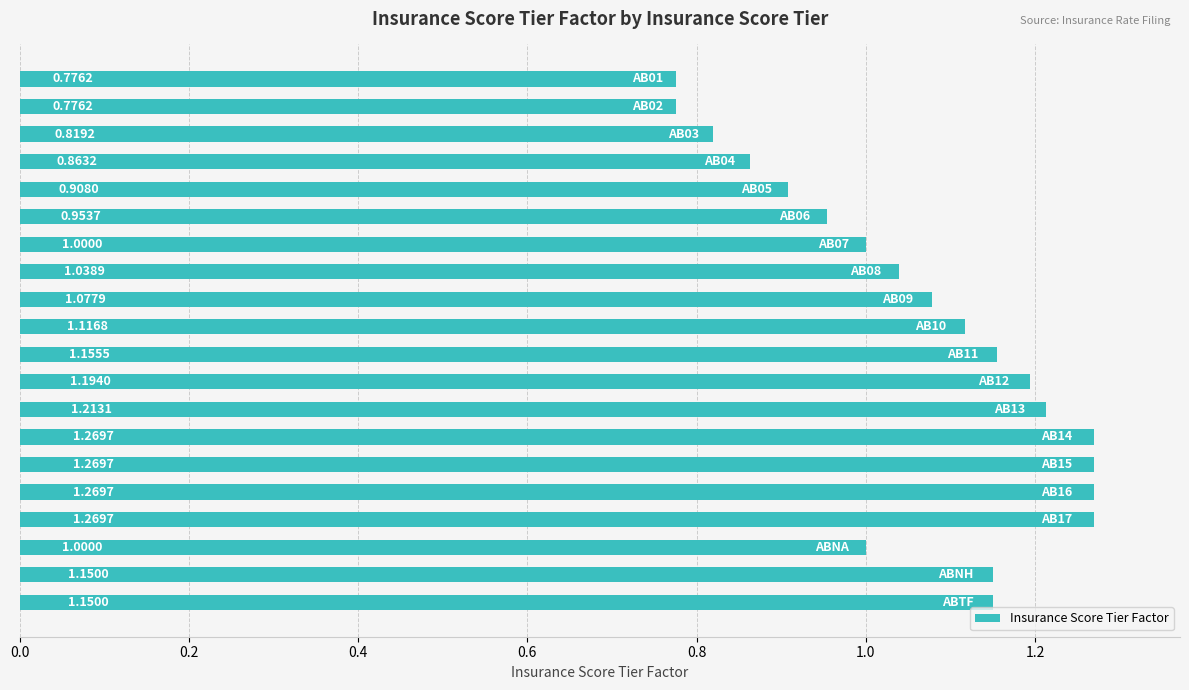

What is the difference between the maximum and minimum values?

0.5